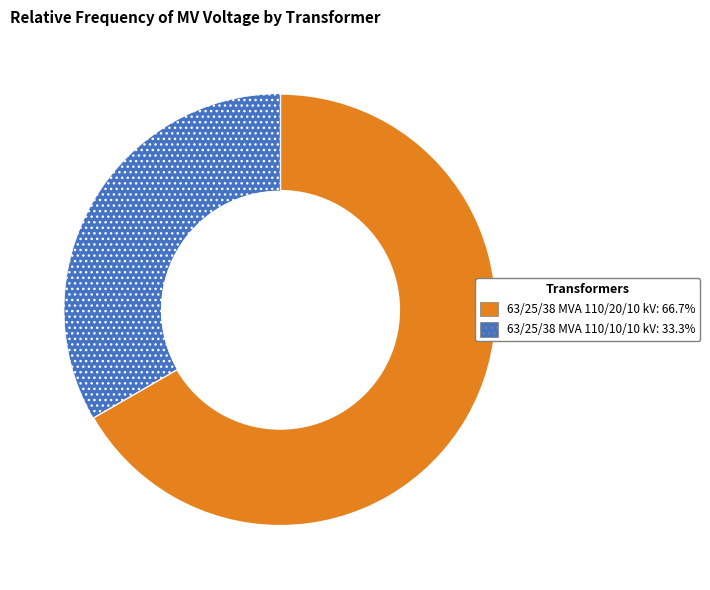

Is 63/25/38 MVA 110/10/10 kV the majority of the pie?

No